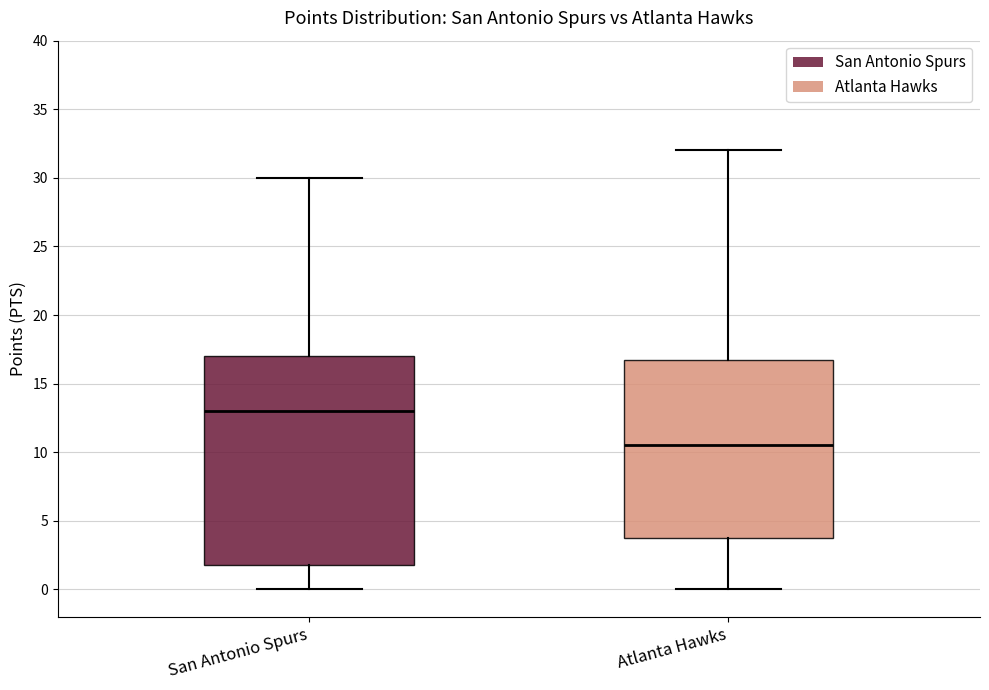

Comparing the boxes themselves (not the whiskers), which one is the tallest?

San Antonio Spurs